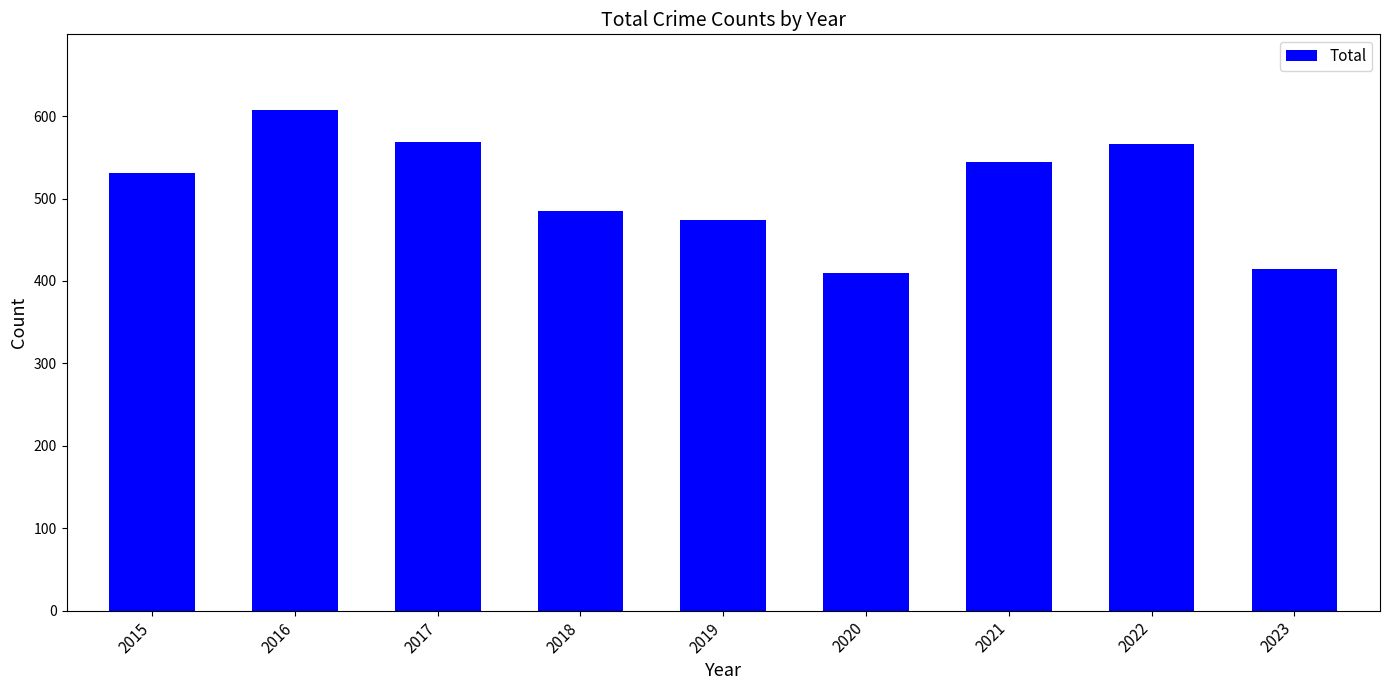

What is the sum of the values at 2022 and 2015?

1097